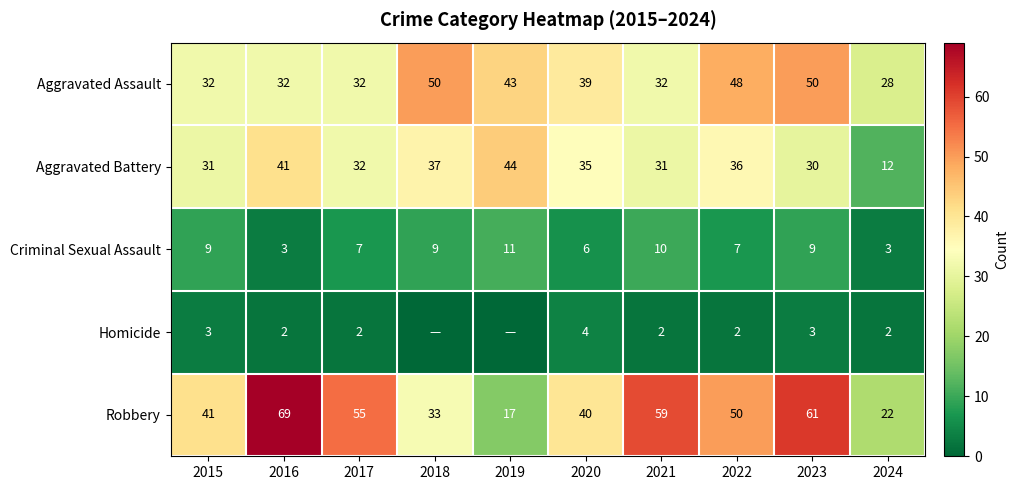

At how many categories does at least one series exceed 32?

9